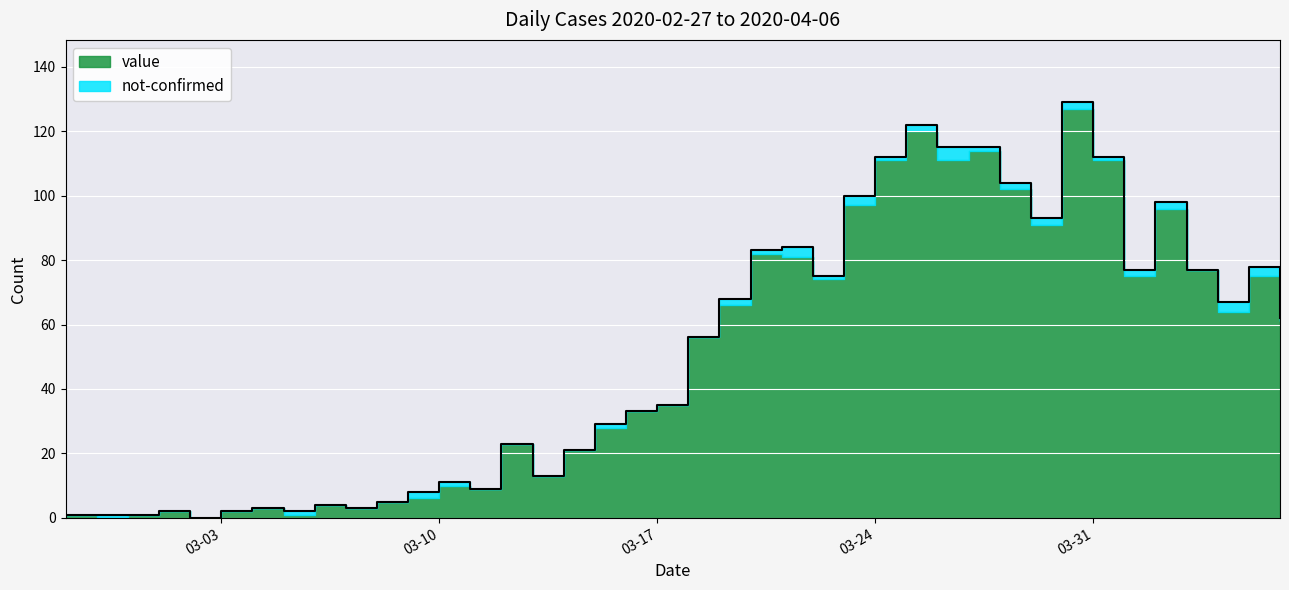

Rank the categories by value from lowest to highest.

2020-03-02, 2020-02-27, 2020-02-28, 2020-02-29, 2020-03-01, 2020-03-03, 2020-03-05, 2020-03-04, 2020-03-07, 2020-03-06, 2020-03-08, 2020-03-09, 2020-03-11, 2020-03-10, 2020-03-13, 2020-03-14, 2020-03-12, 2020-03-15, 2020-03-16, 2020-03-17, 2020-03-18, 2020-04-06, 2020-04-04, 2020-03-19, 2020-03-22, 2020-04-01, 2020-04-03, 2020-04-05, 2020-03-20, 2020-03-21, 2020-03-29, 2020-04-02, 2020-03-23, 2020-03-28, 2020-03-24, 2020-03-31, 2020-03-26, 2020-03-27, 2020-03-25, 2020-03-30